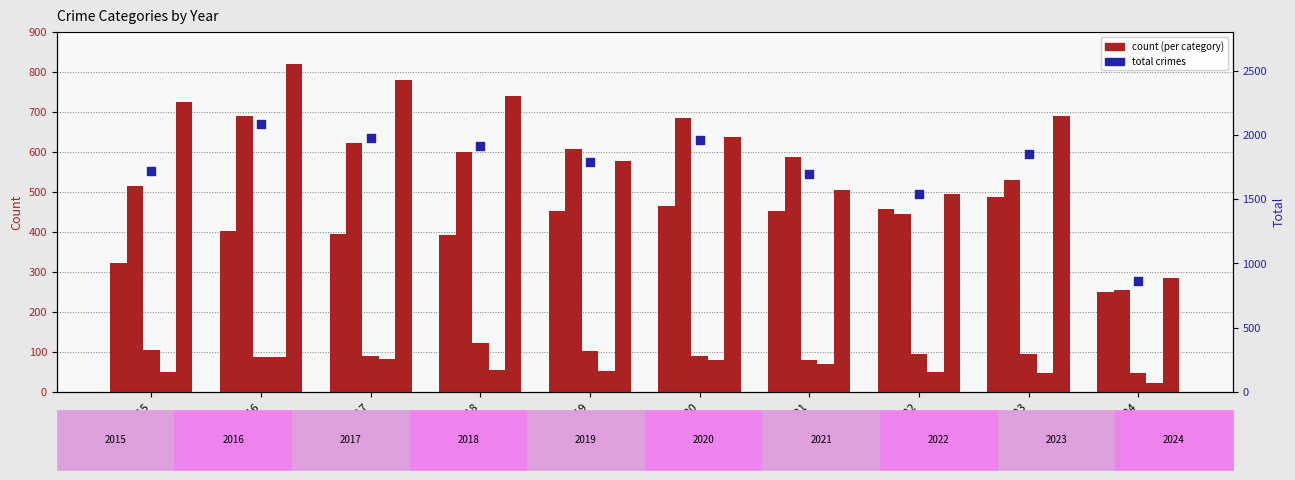

Which series reaches the maximum Y coordinate?

Total